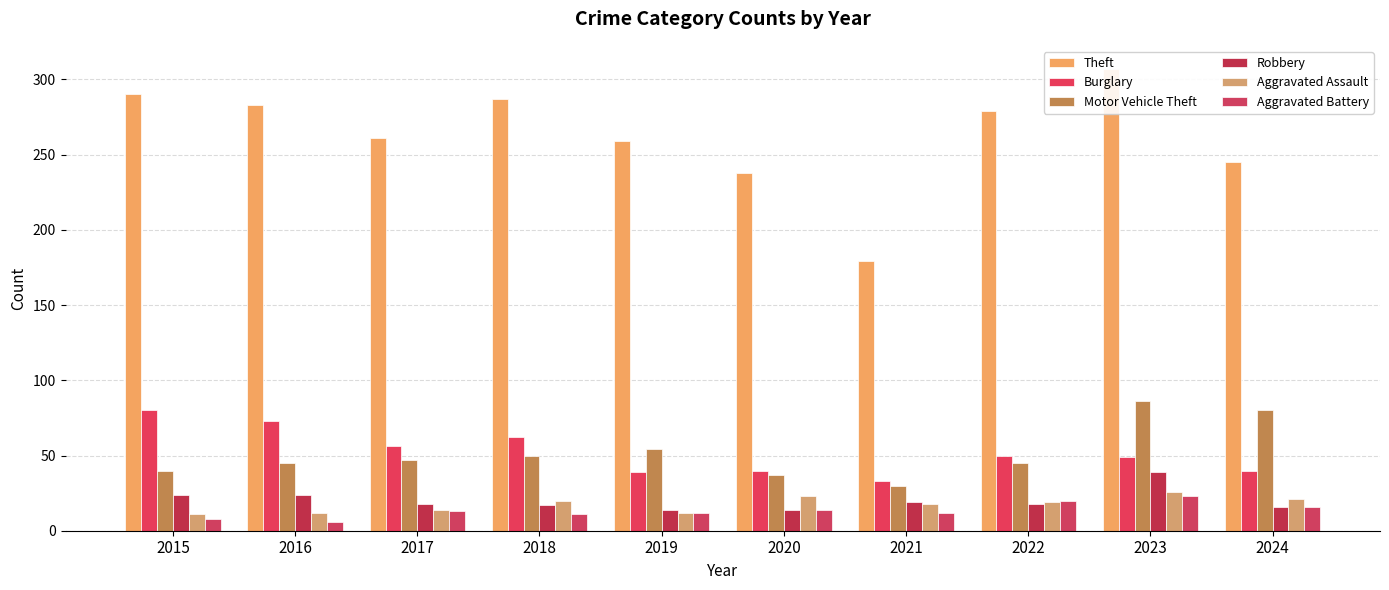

List the labels in order of Aggravated Assault value, smallest first.

2015, 2016, 2019, 2017, 2021, 2022, 2018, 2024, 2020, 2023